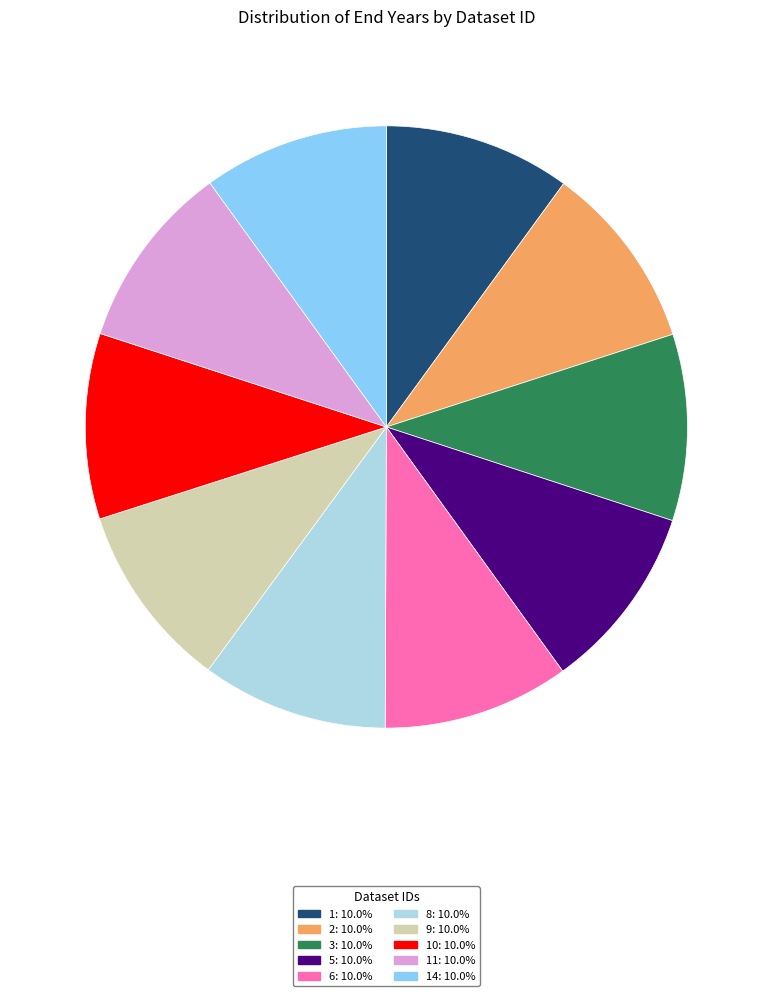

Does any single category account for the majority?

No